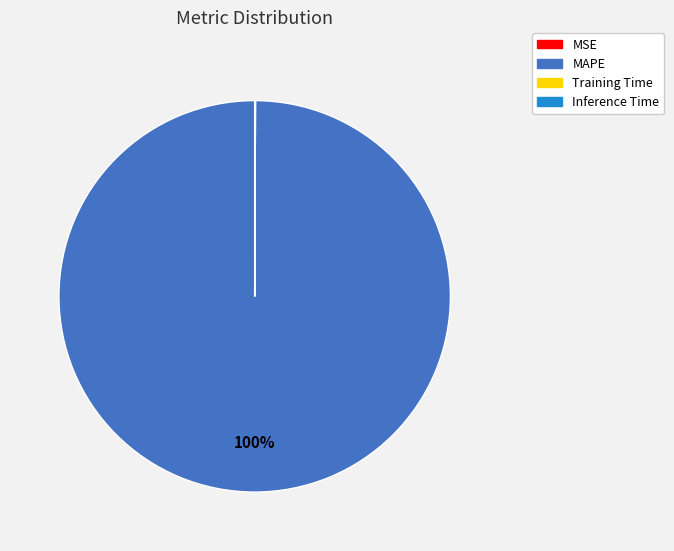

Which category has the biggest portion of the pie?

MAPE